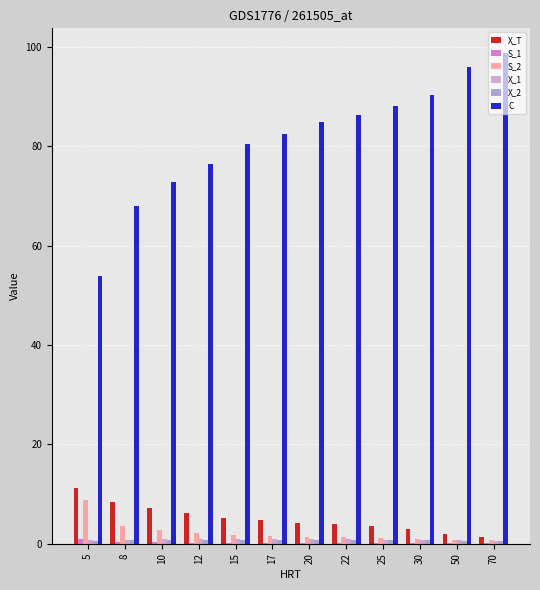

At which label does X_T reach its peak?

5